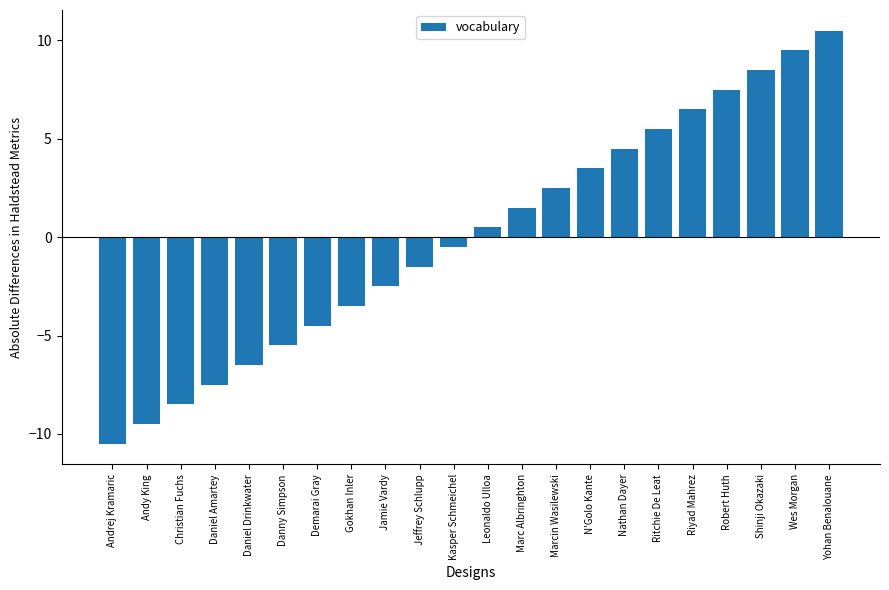

What is the greatest value displayed?

10.5